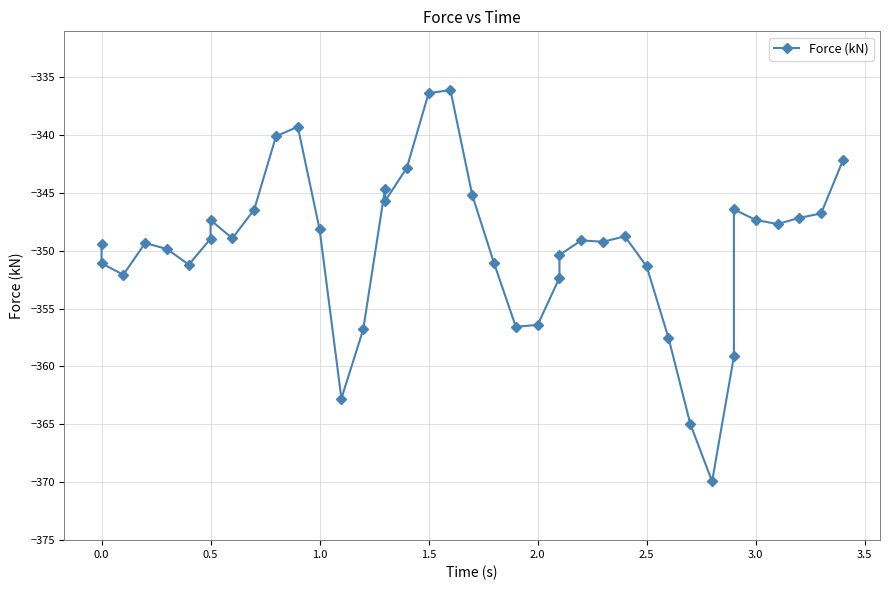

True or false: there are more than 2 points higher than both neighbors.

True